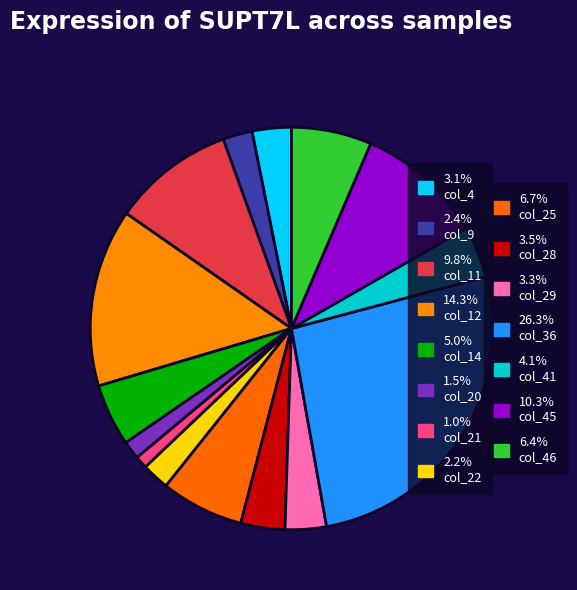

How many segments does this pie chart have?

15